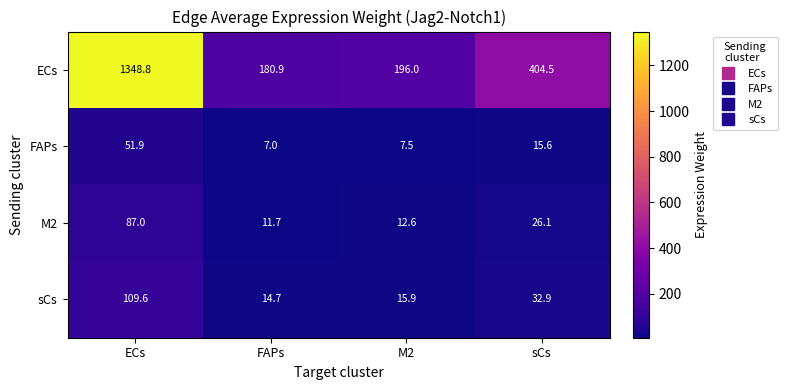

At which category is the sum across all series the highest?

ECs